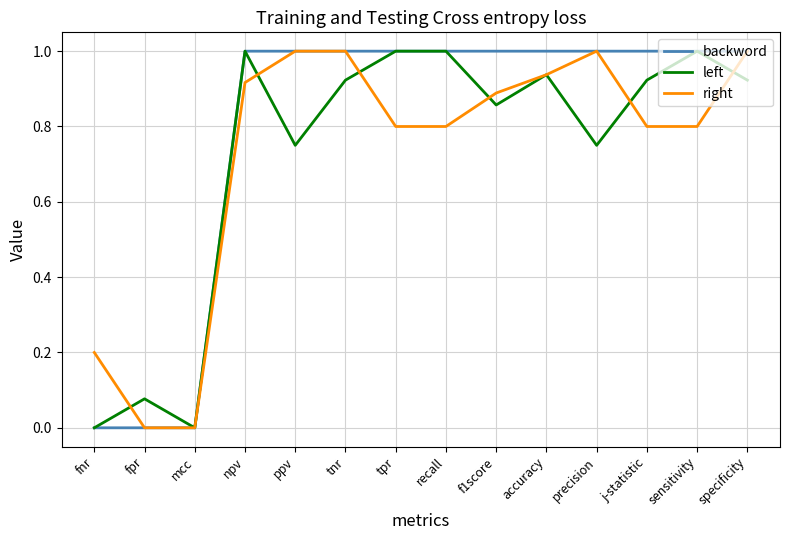

What is the total value across all series at precision?

2.8